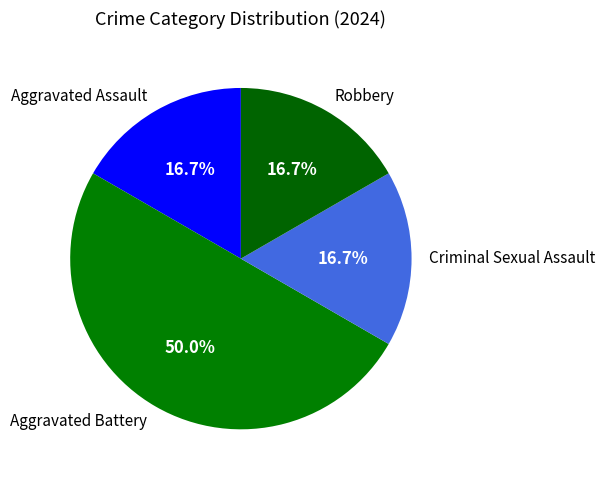

To the nearest percent, what percentage of the pie is Criminal Sexual Assault?

17%